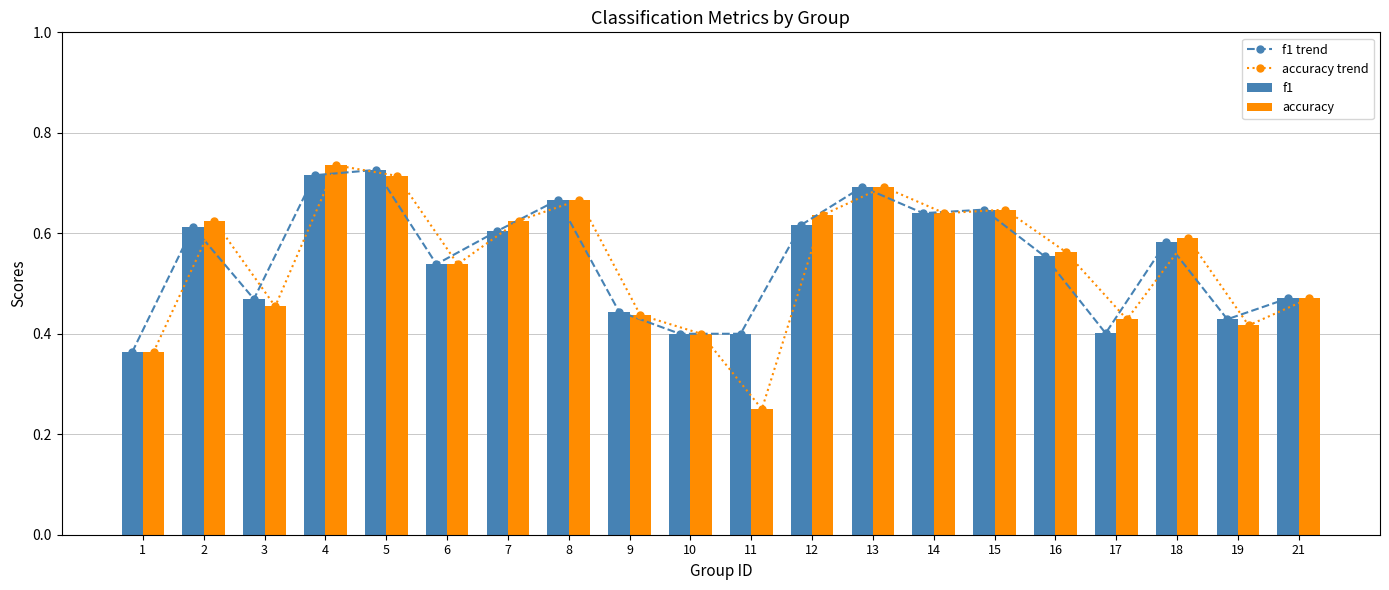

What are all the series names shown in the legend?

f1 trend, accuracy trend, f1, accuracy